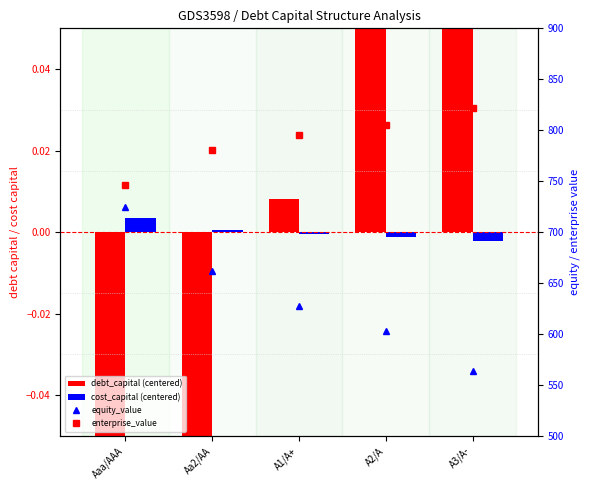

Are the bars horizontal?

No